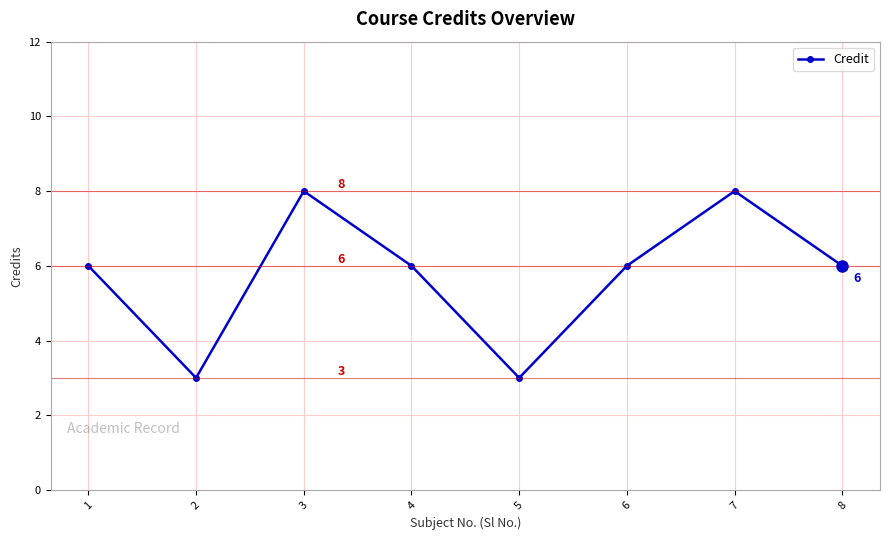

At which category does the data reach its first local peak?

3